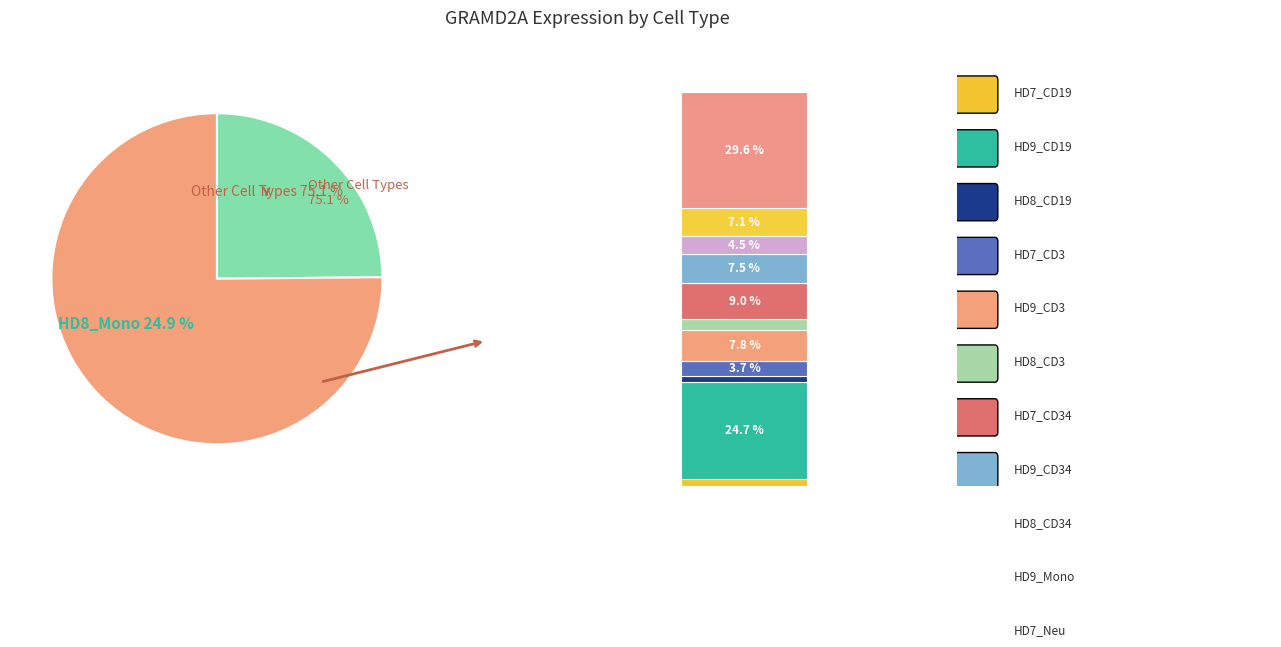

To the nearest percent, what is the average slice percentage?

8%